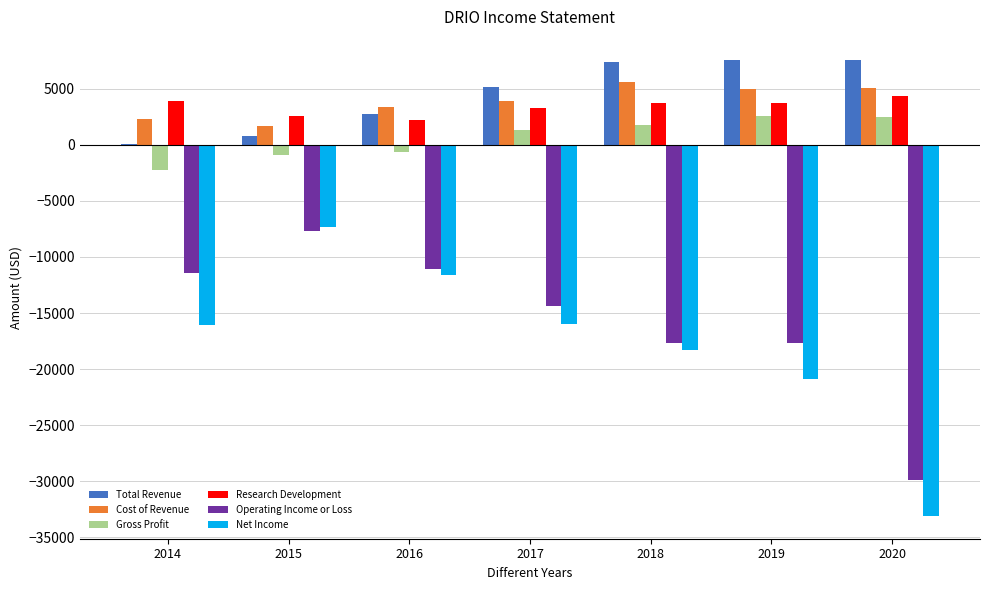

Is the value of Operating Income or Loss at 2018 greater than the value of Total Revenue at 2018?

No